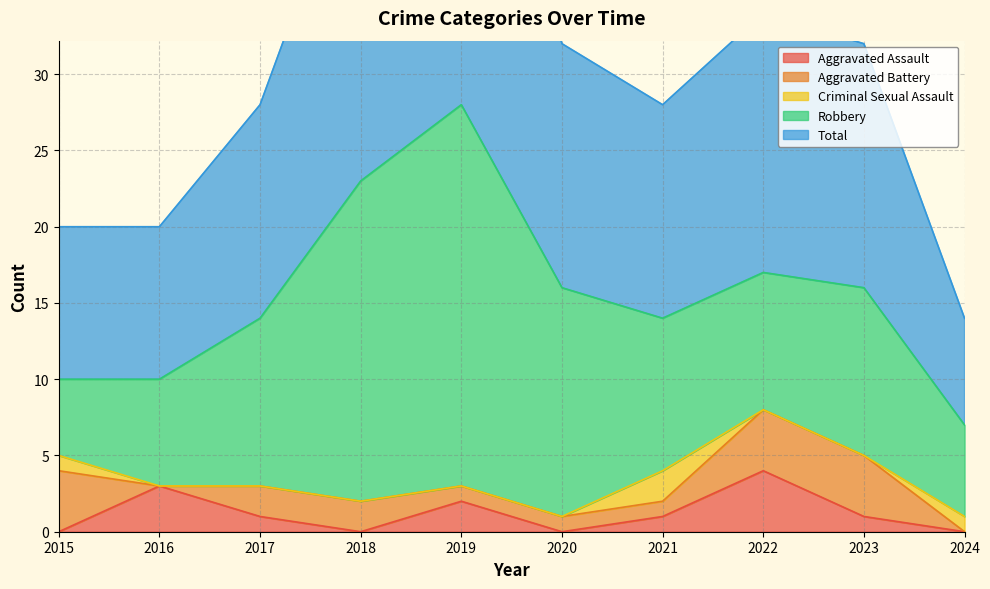

Is it true that Total equals 7 at 2024?

True